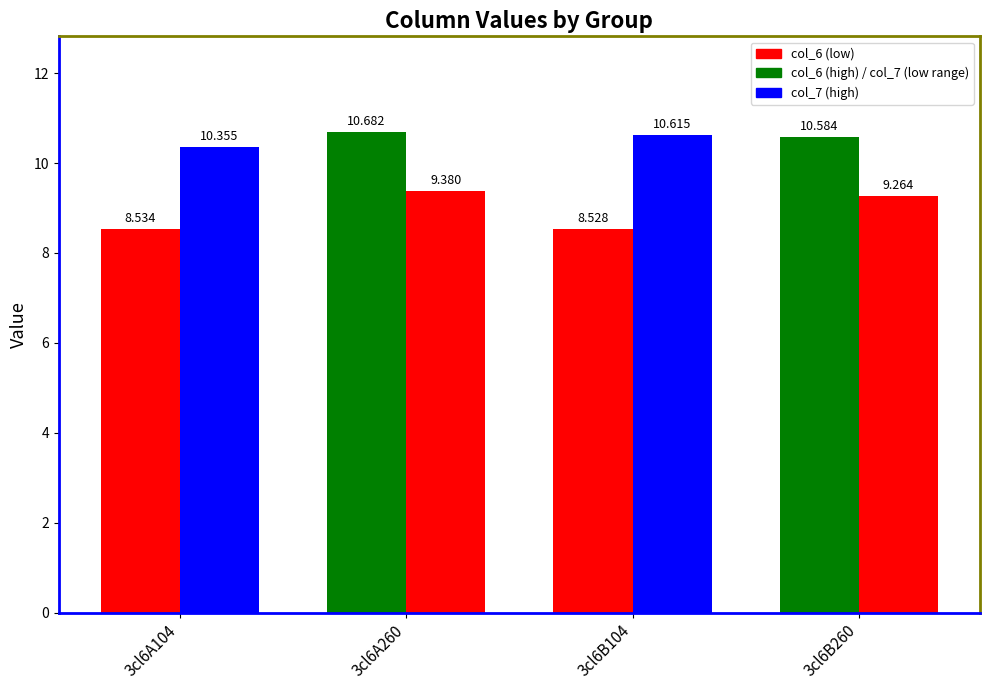

How many distinct data groups are displayed?

2